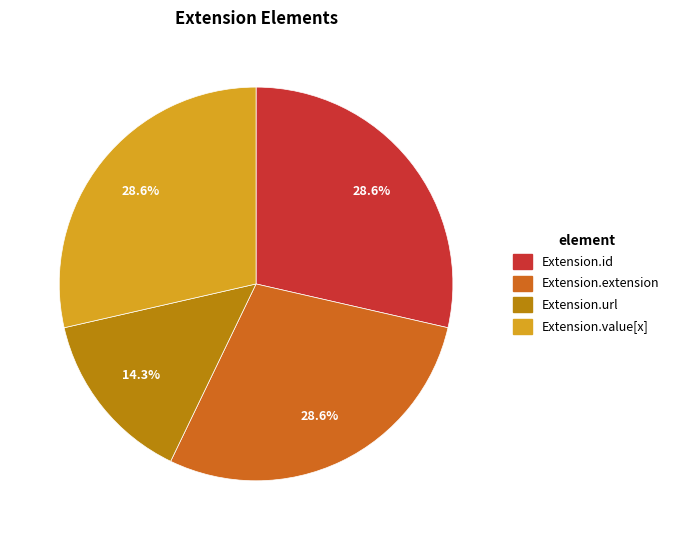

Combined, what portion of the pie is Extension.value[x] and Extension.extension?

57.1%